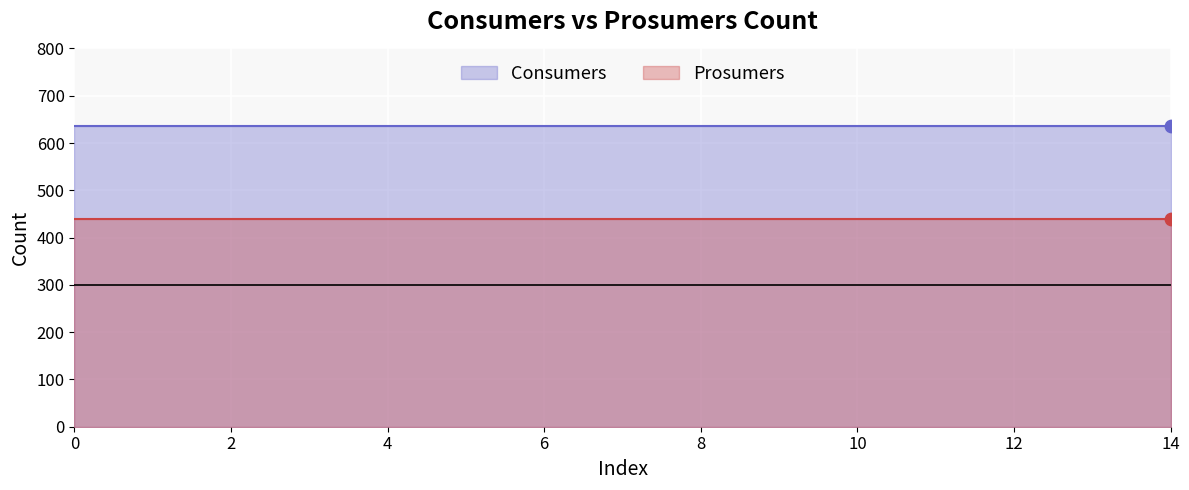

Which series reaches the minimum Y coordinate?

Prosumers